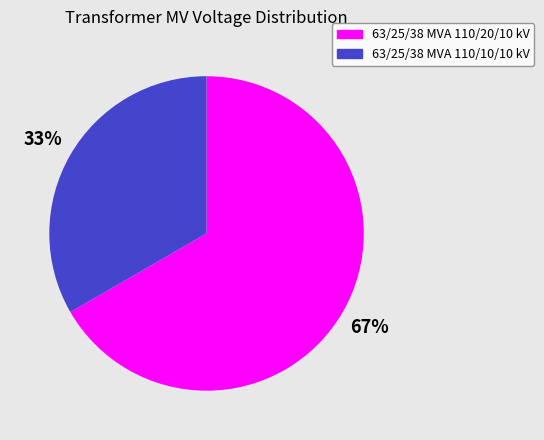

What percentage is the 63/25/38 MVA 110/20/10 kV slice, to the nearest percent?

67%